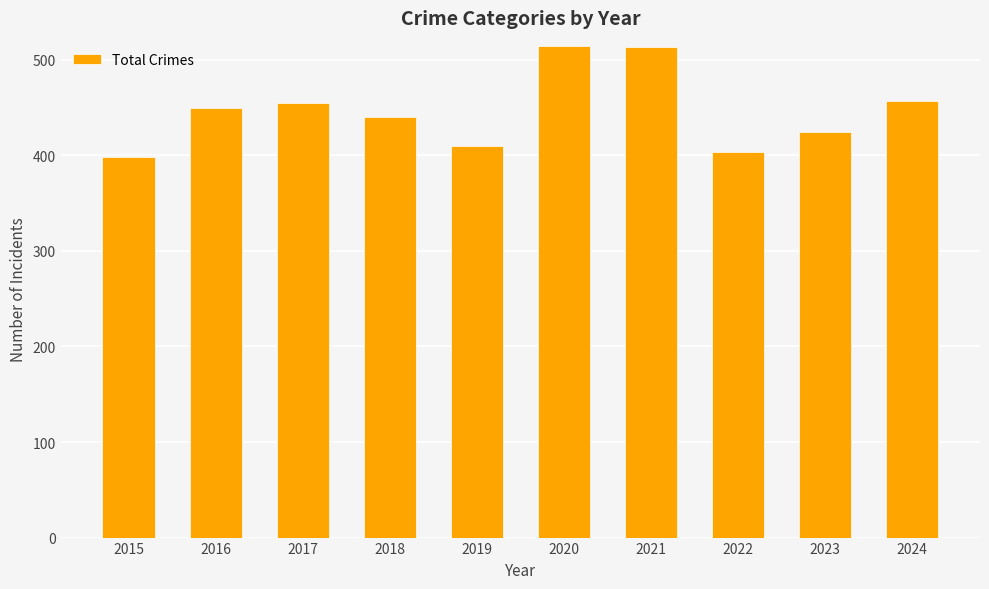

What is the smallest value displayed?

398